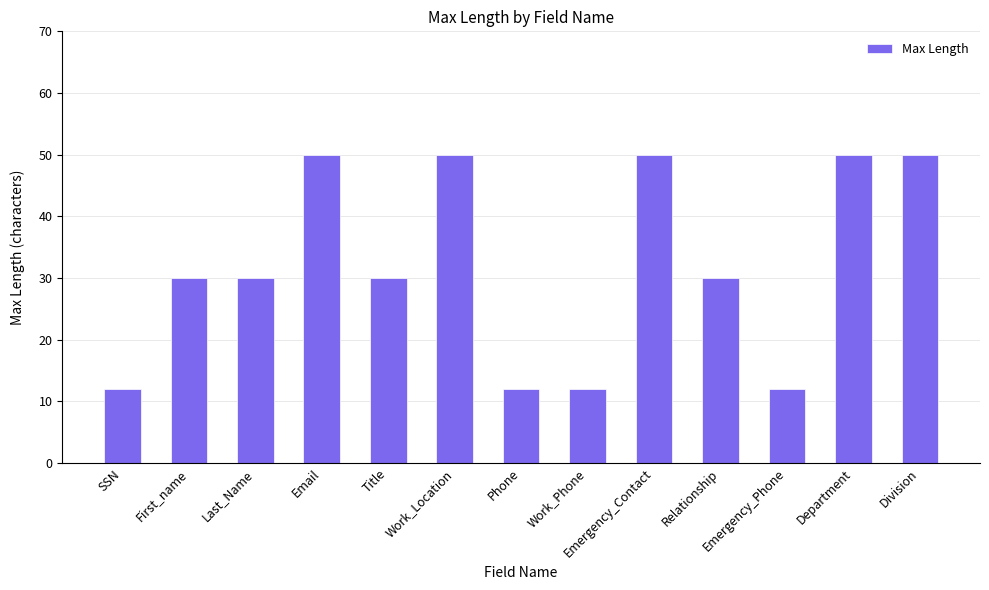

The value at Title is 30. True or false?

True